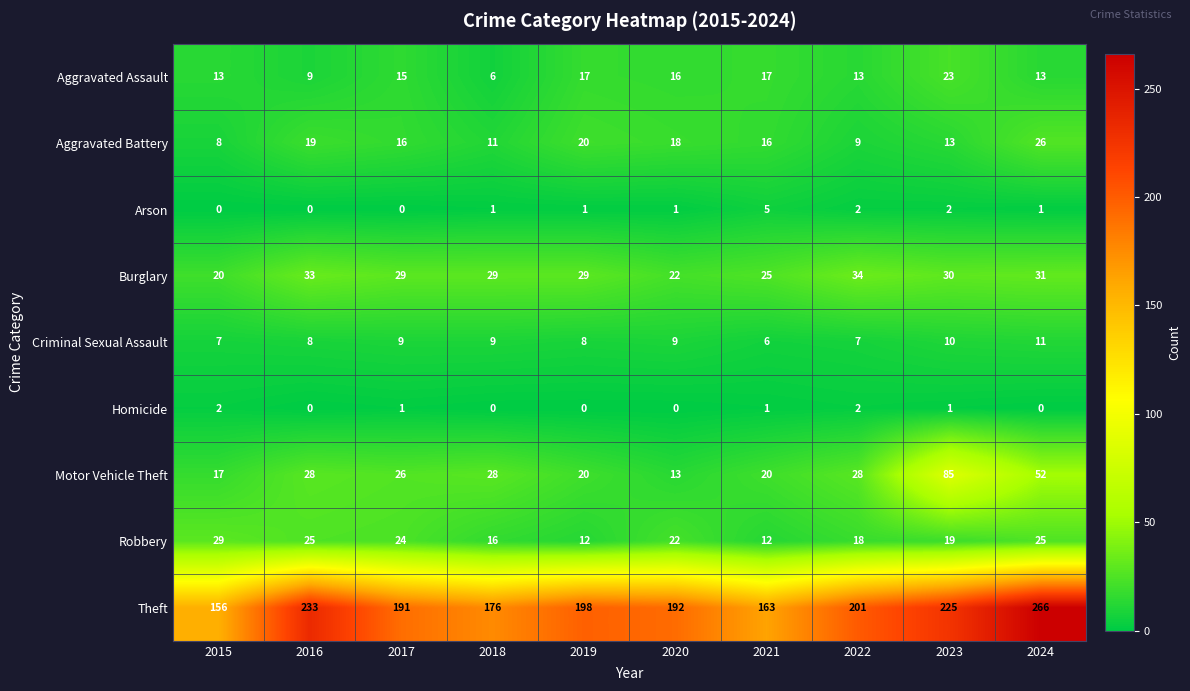

Is it true that Arson equals 1 at 2024?

True